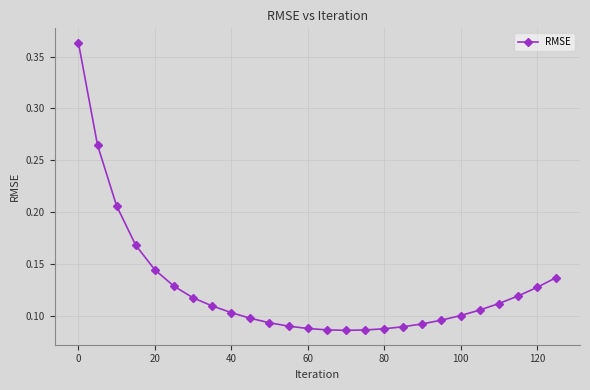

How many values are between 0 and 1?

26